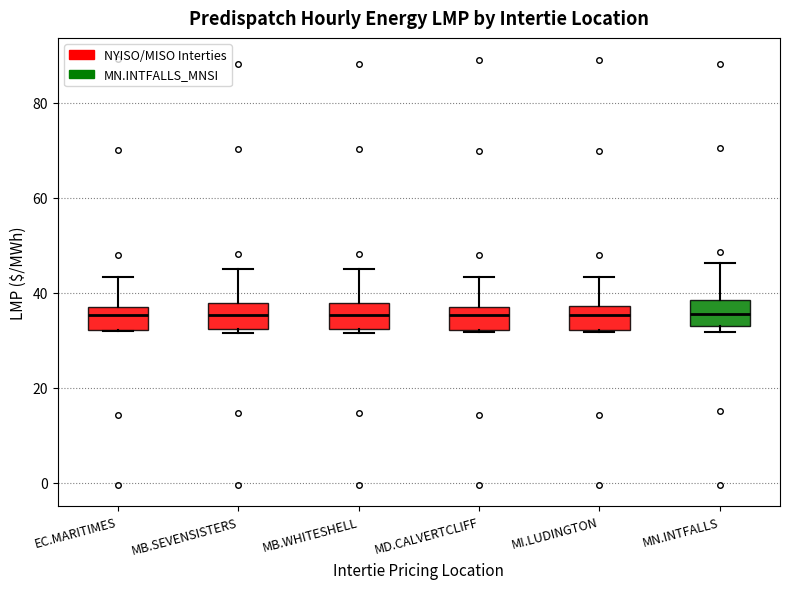

Where does the median line of the box for MN.INTFALLS sit on the y-axis? The values are not printed on the chart, so give them approximately, as read against the axis.

36